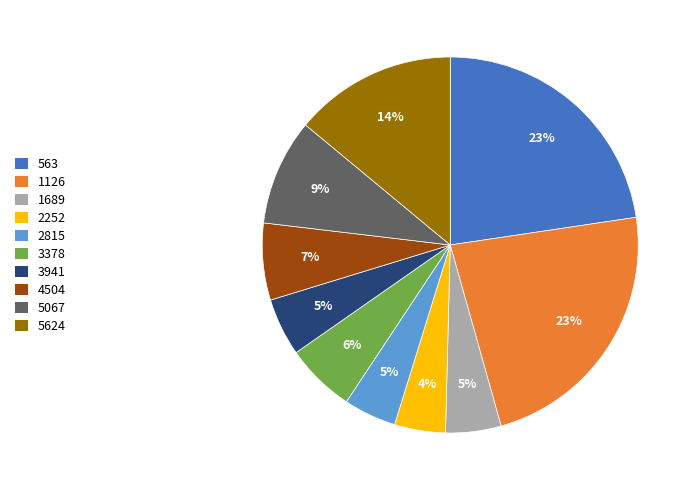

Which has a higher value, 5624 or 4504?

5624